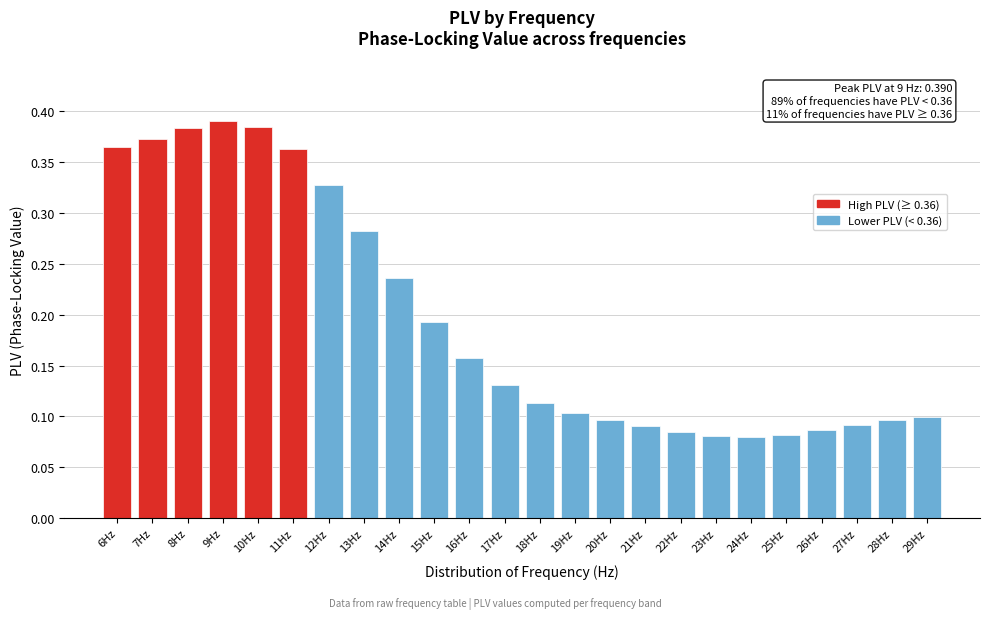

The chart shows a value of 0.1 at 12Hz. True or false?

False